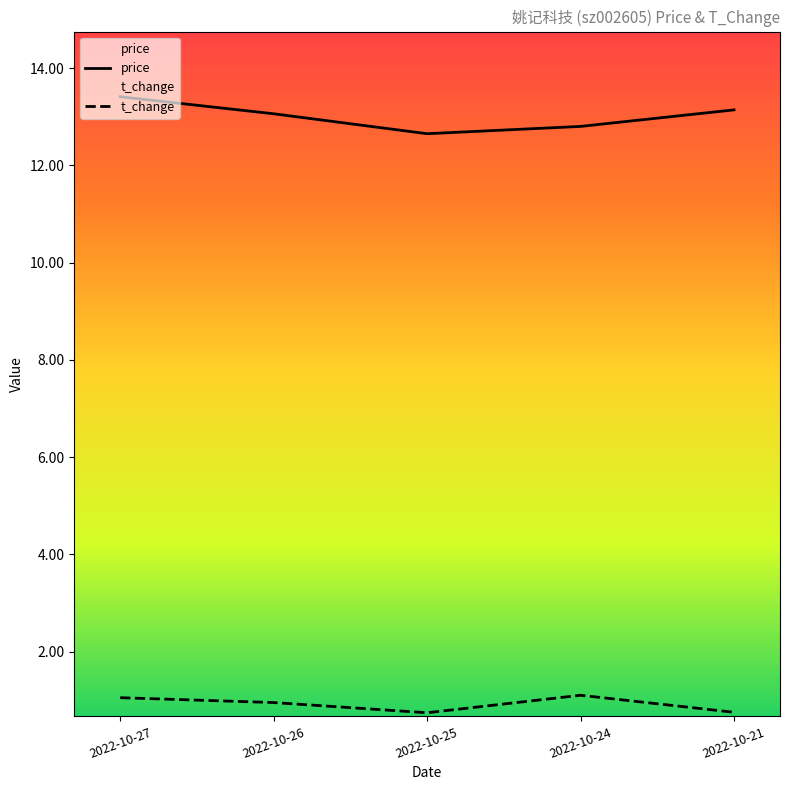

Count the t_change values in the range 0 to 1.

3